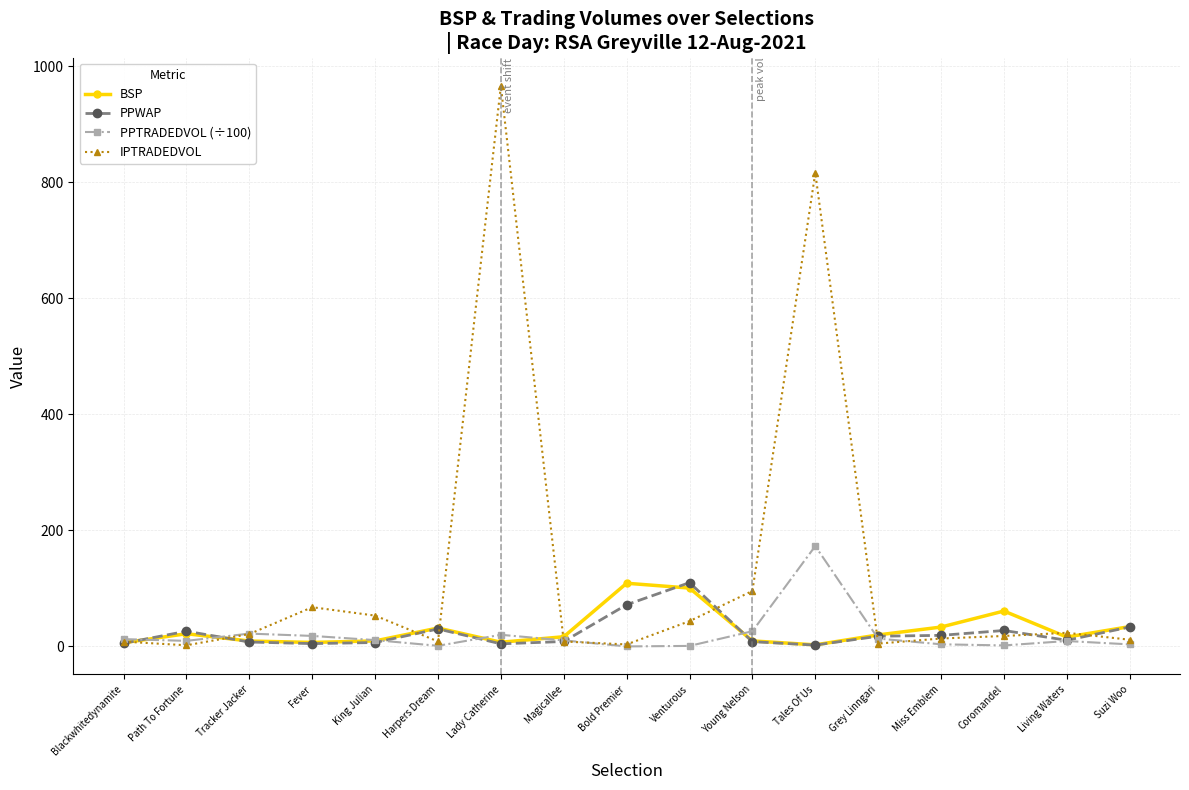

What is the maximum value for PPWAP?

110.1